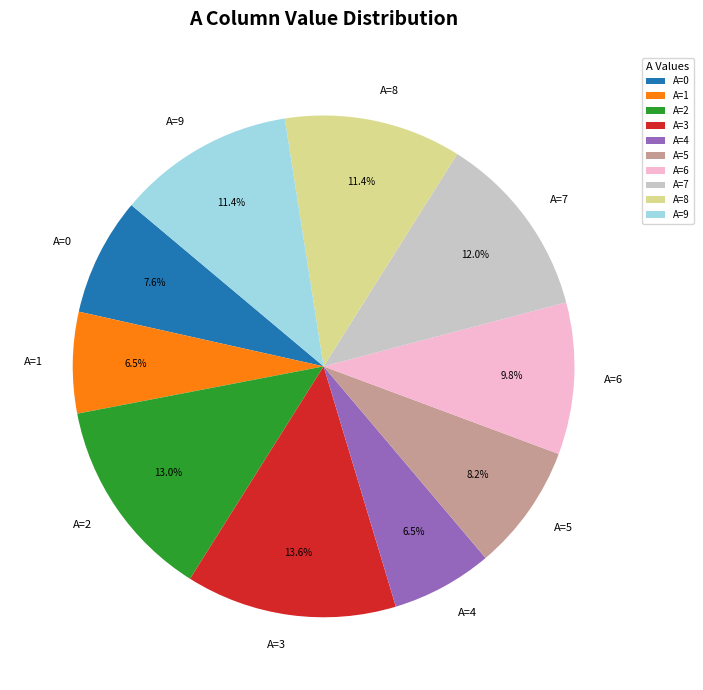

Does any single category account for the majority?

No